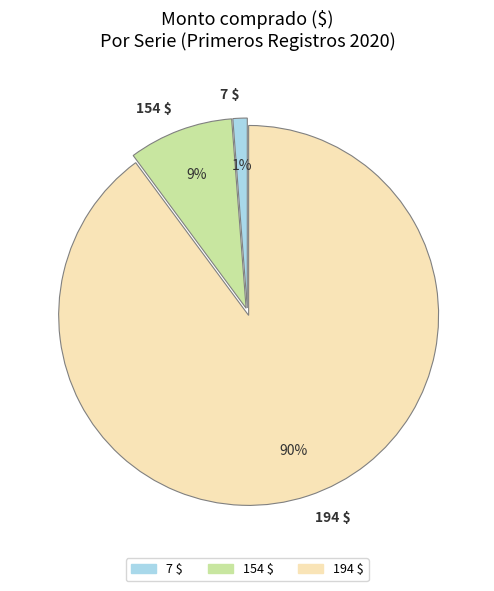

True or false: 194 $ accounts for 90% of the total.

True